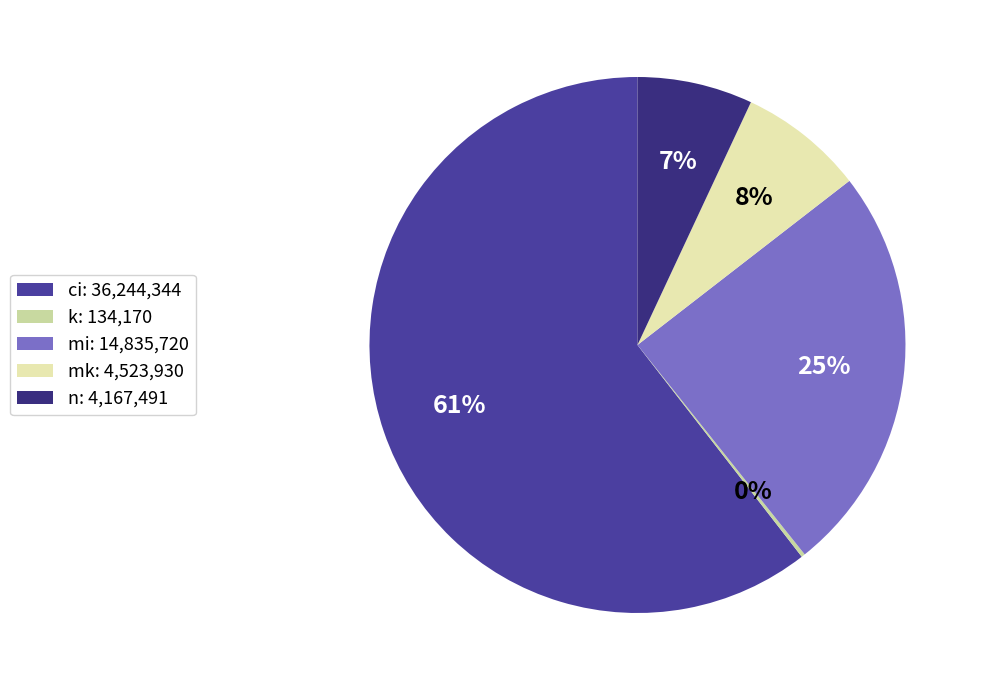

To the nearest percent, what percentage of the pie is ci?

61%